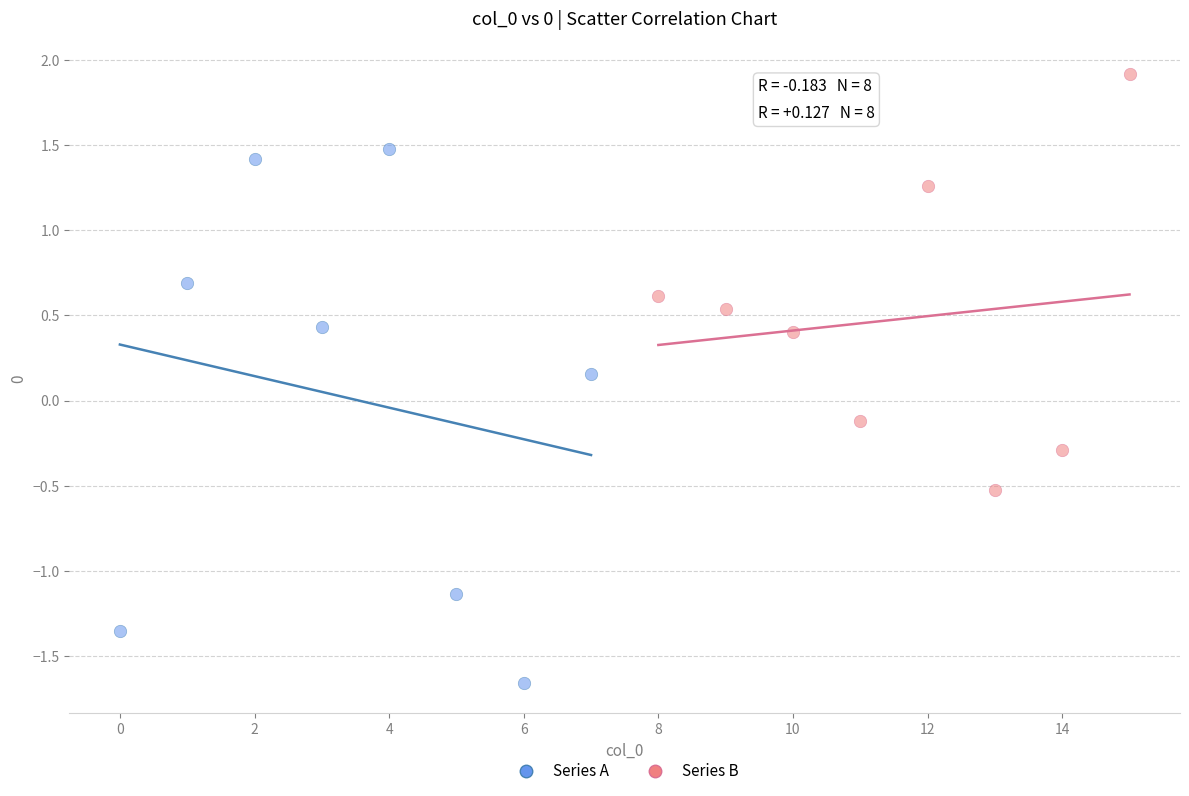

Which series reaches the minimum Y coordinate?

Series A